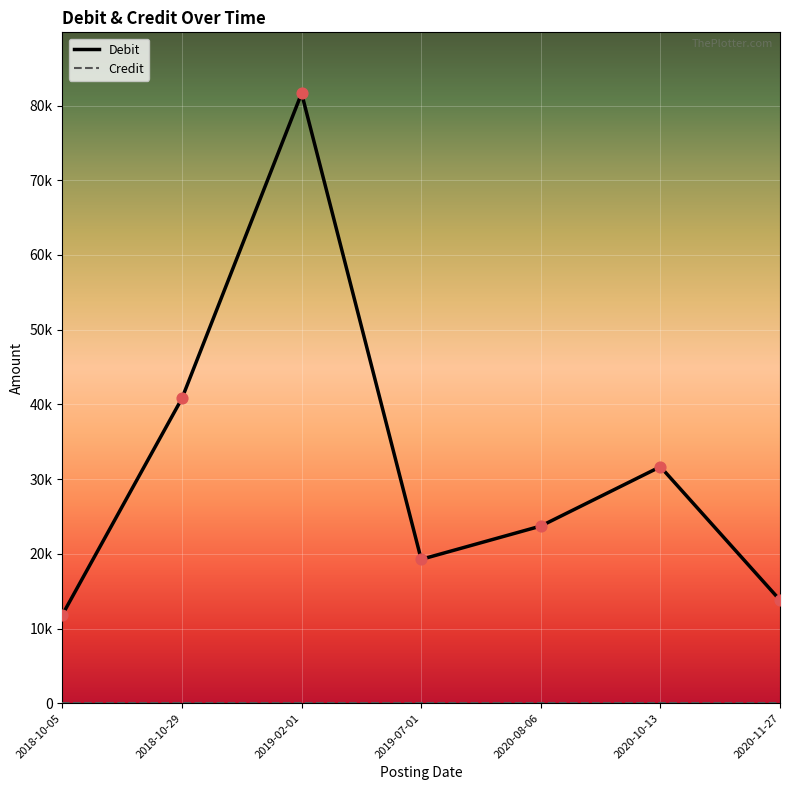

Is this an area chart (filled region under the line)?

No